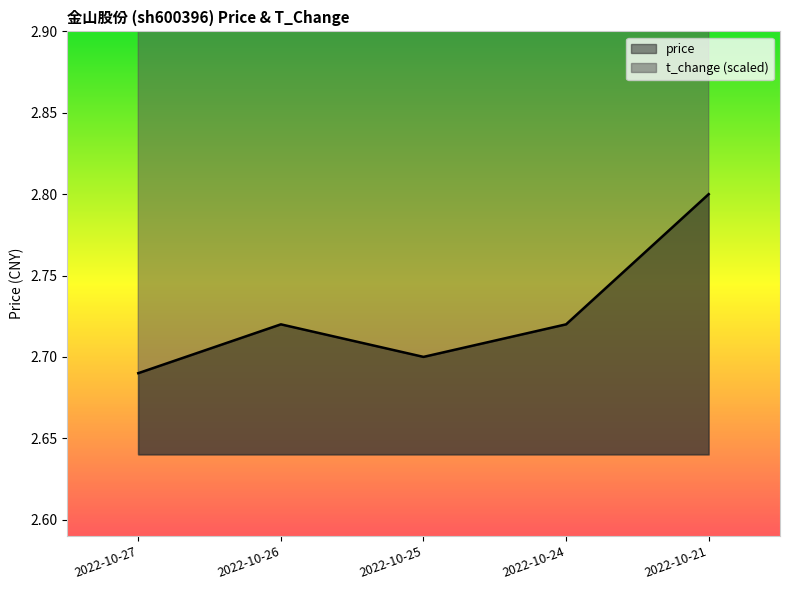

How many interior local valleys does the t_change series have?

1